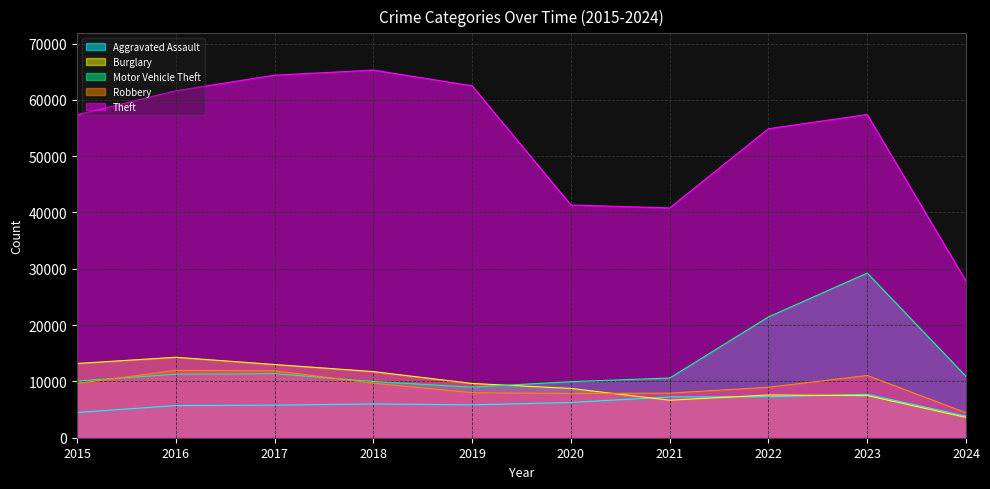

What is the value of the Aggravated Assault point at the 6th from the left?

6264